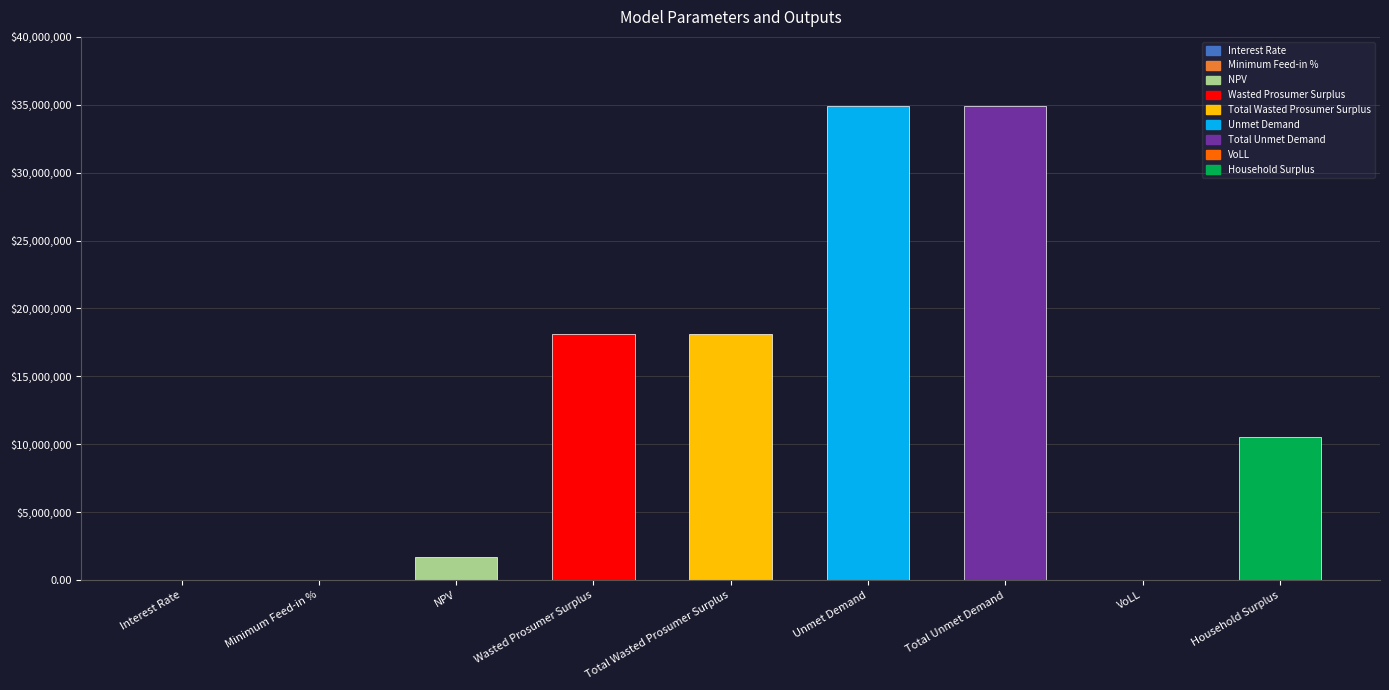

At which category does the chart reach its peak across all series?

Unmet Demand